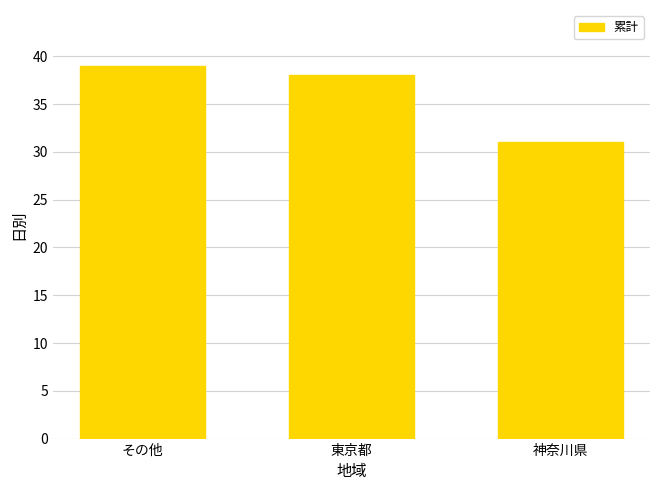

Rank the categories by value from lowest to highest.

神奈川県, 東京都, その他